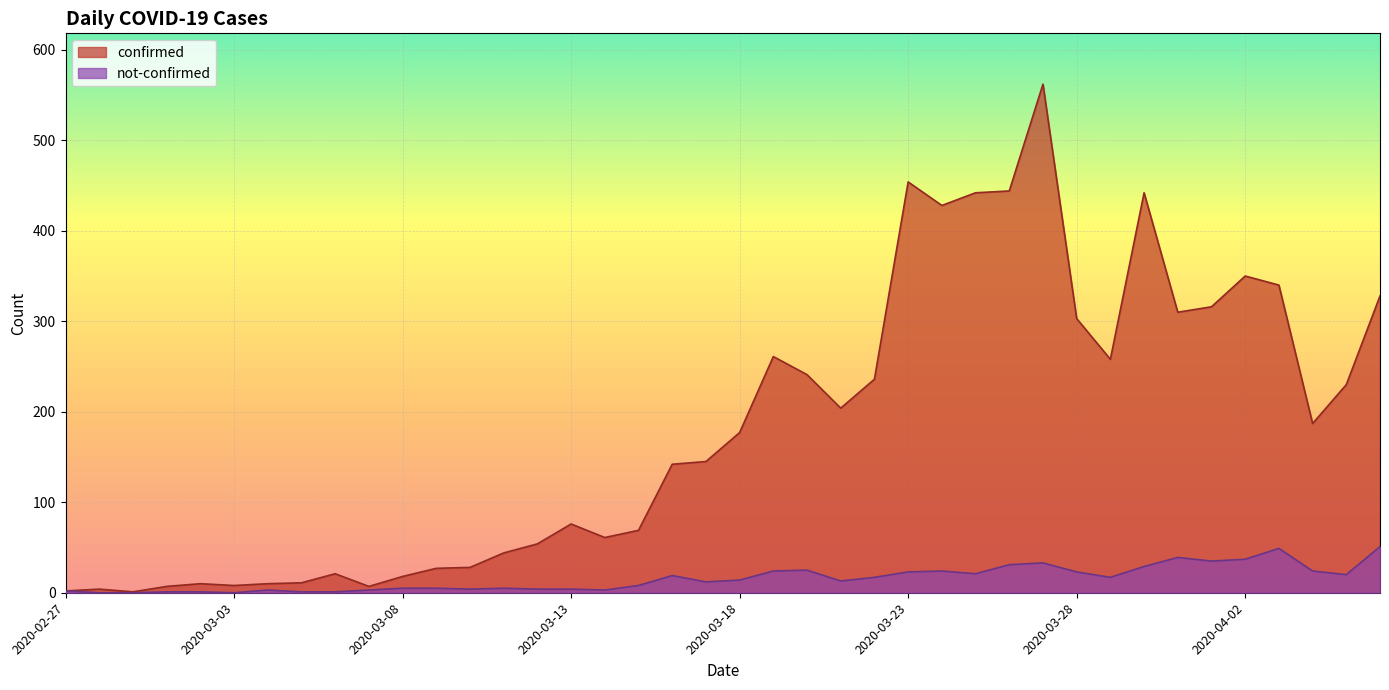

Where is the first local maximum for not-confirmed?

2020-03-04